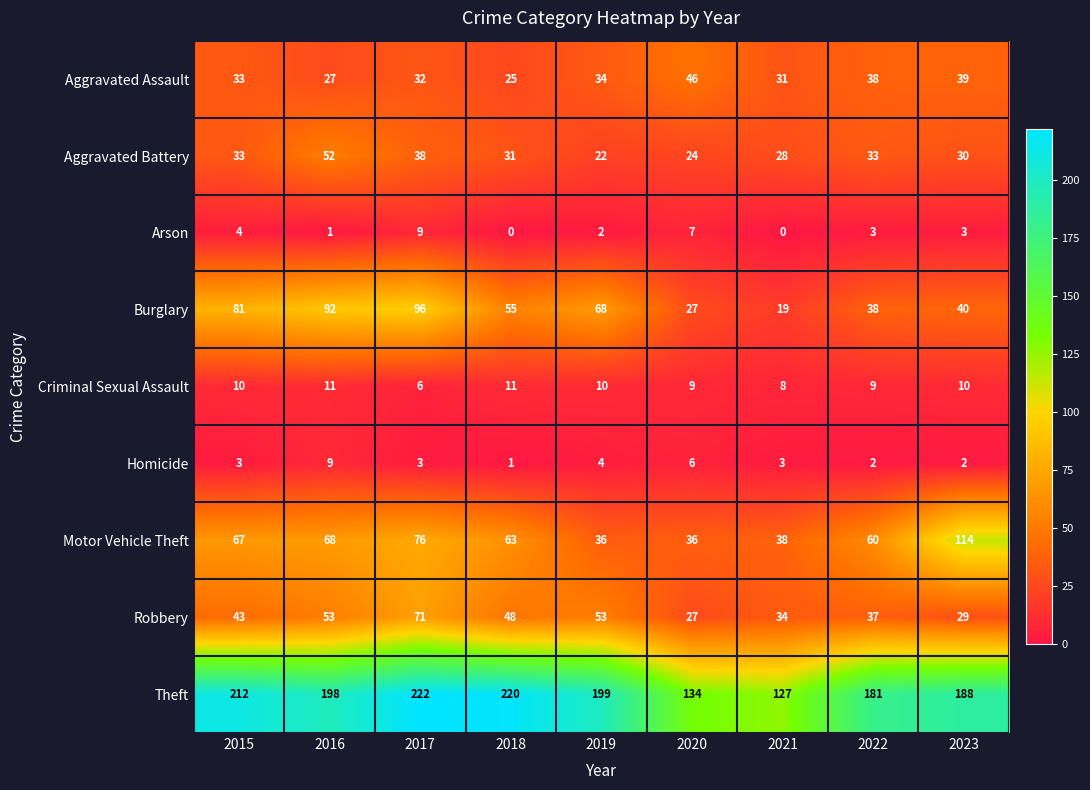

Count the number of data series in this chart.

9